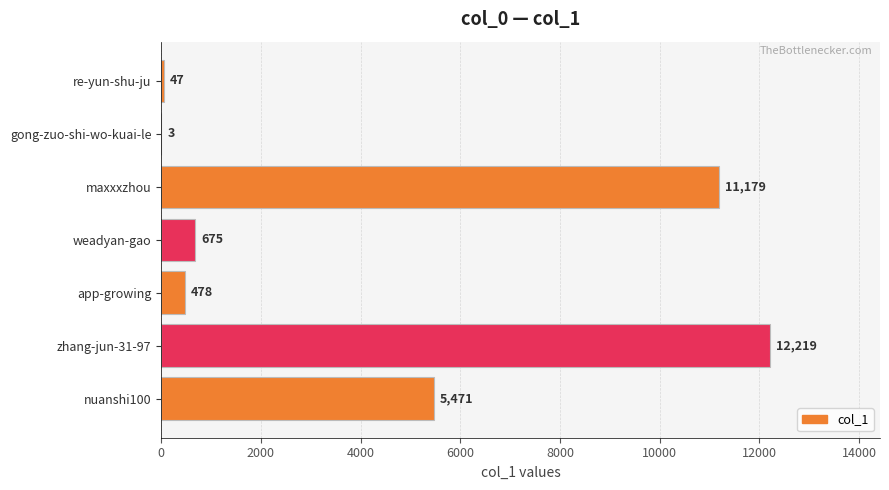

Approximately how many times larger is the value at nuanshi100 compared to weadyan-gao?

8.1